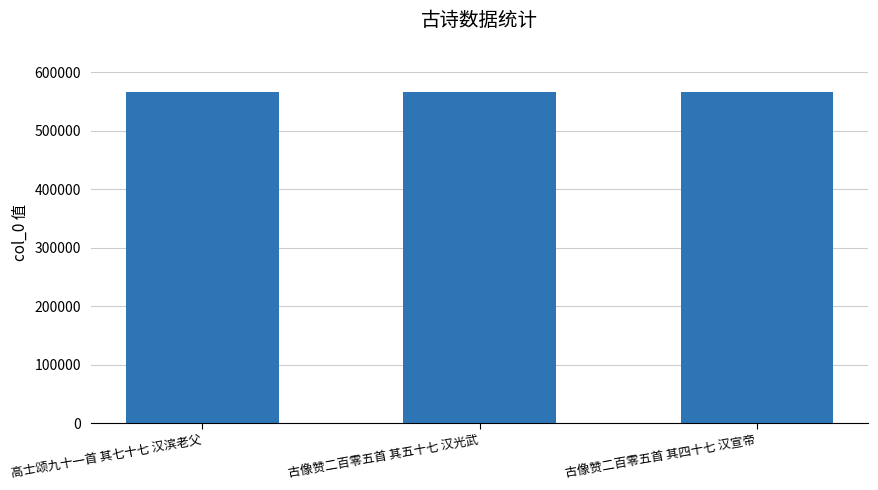

What is the maximum value shown in the chart?

565571